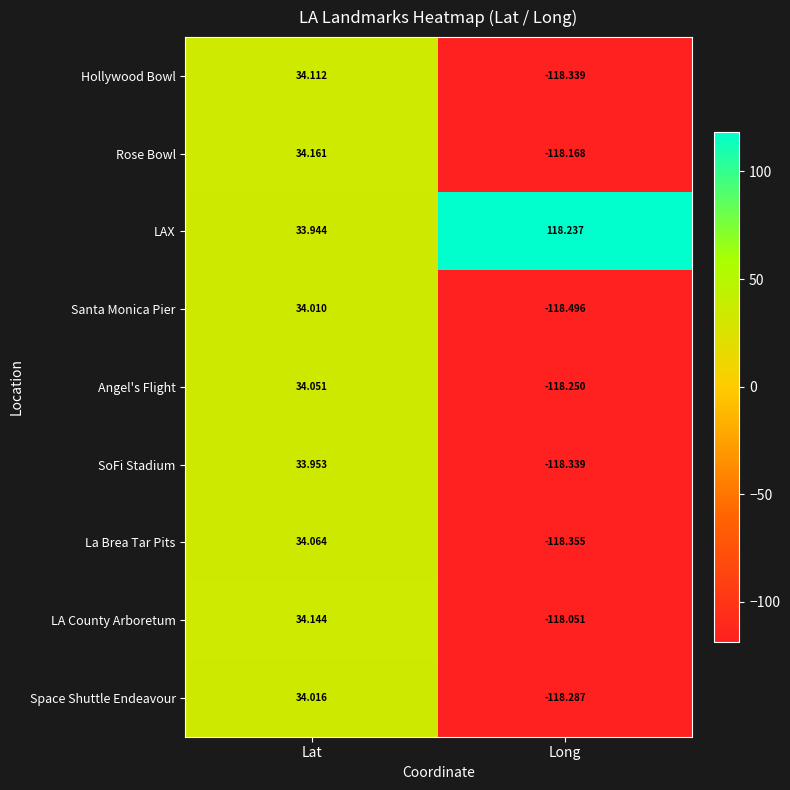

Where is Hollywood Bowl nearest to the value -42?

Lat